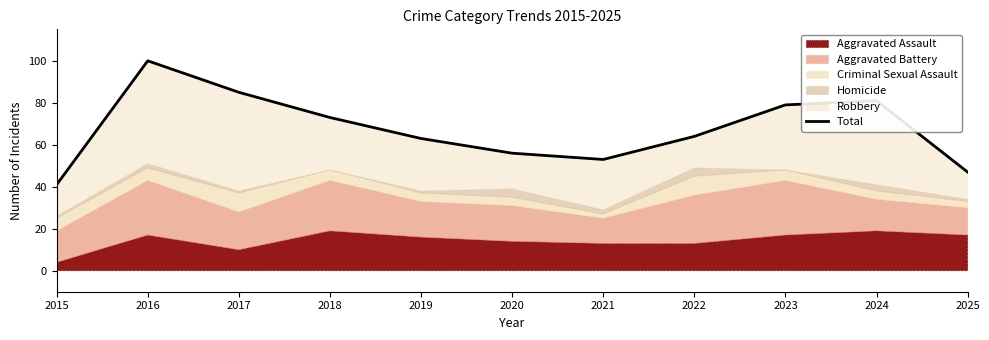

How many lines are shown in the chart?

1